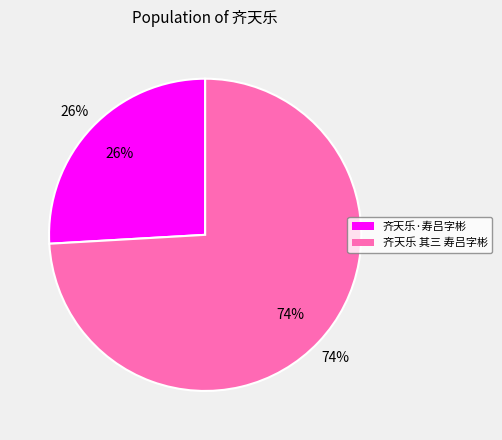

What percentage is the 齐天乐 其三 寿吕字彬 slice, to the nearest percent?

74%